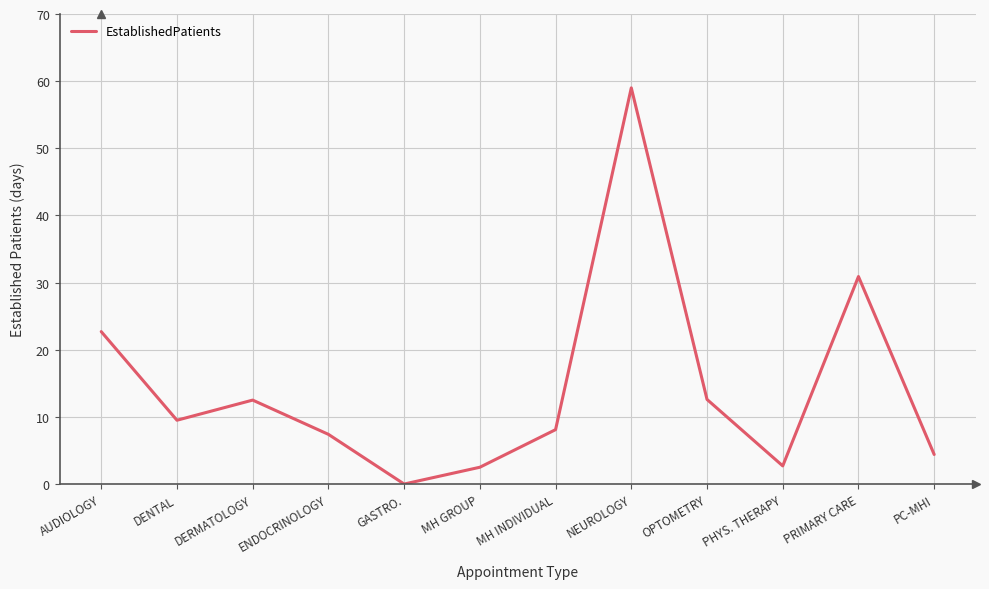

At which label is the value closest to 29?

PRIMARY CARE